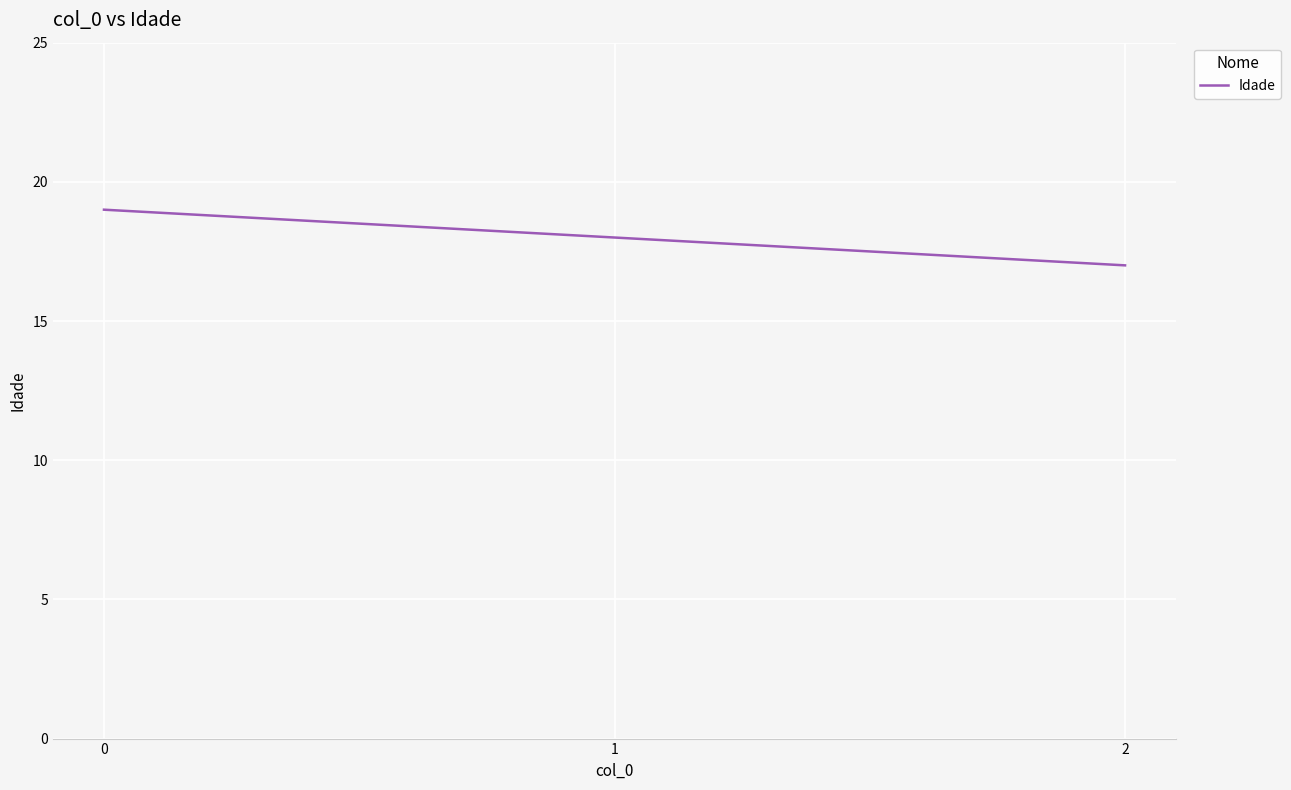

What is the approximate value at 2?

17